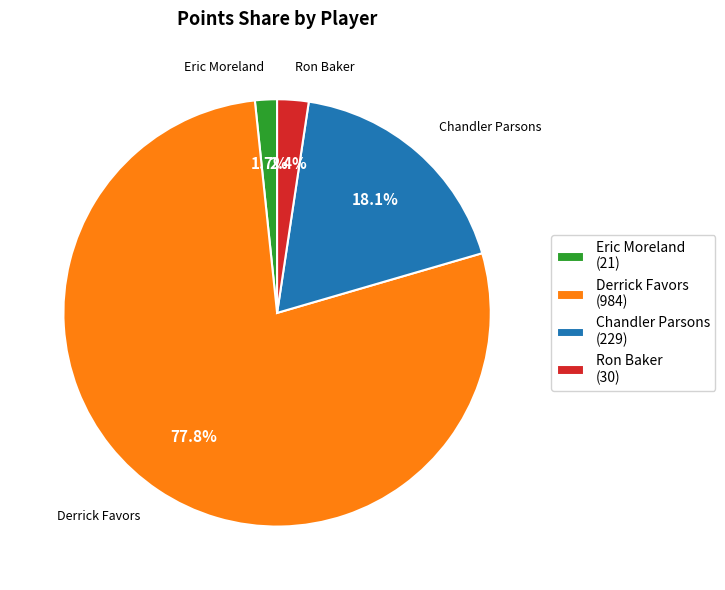

Which category has the biggest portion of the pie?

Derrick Favors